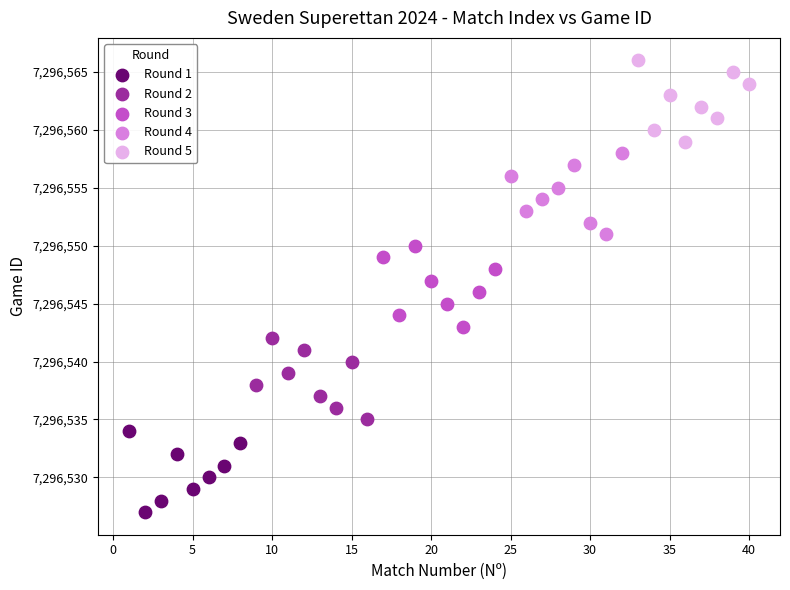

Which series contains the lowest Y value?

Round 1